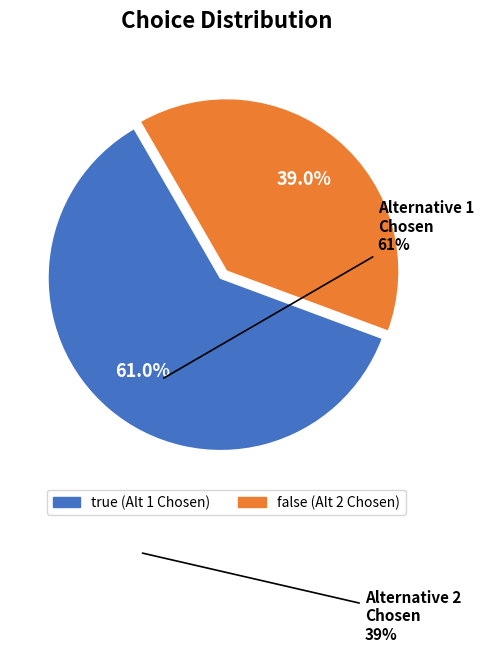

Does any single category account for the majority?

Yes